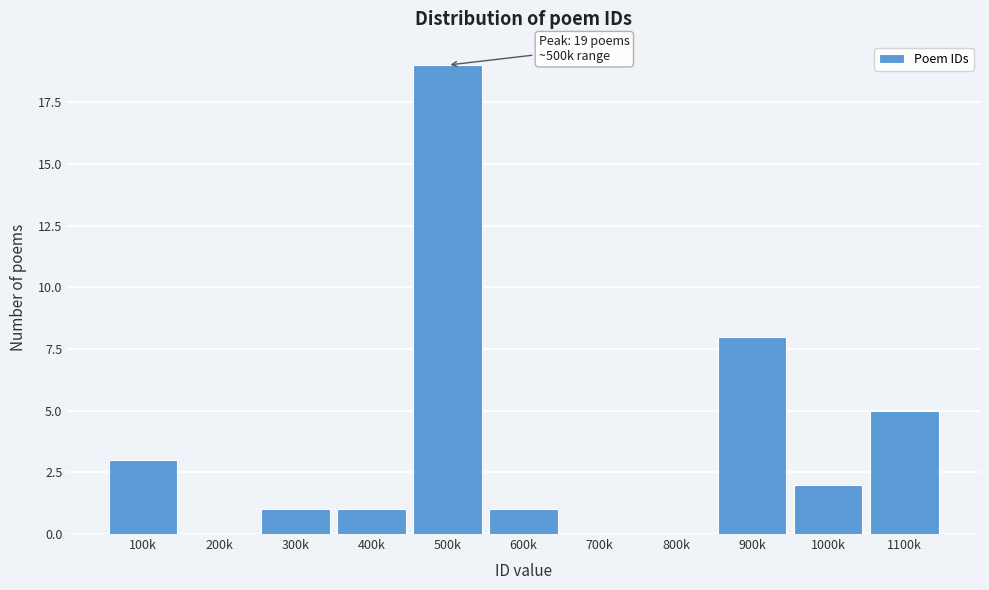

The chart shows a value of 1 at 300k. True or false?

True